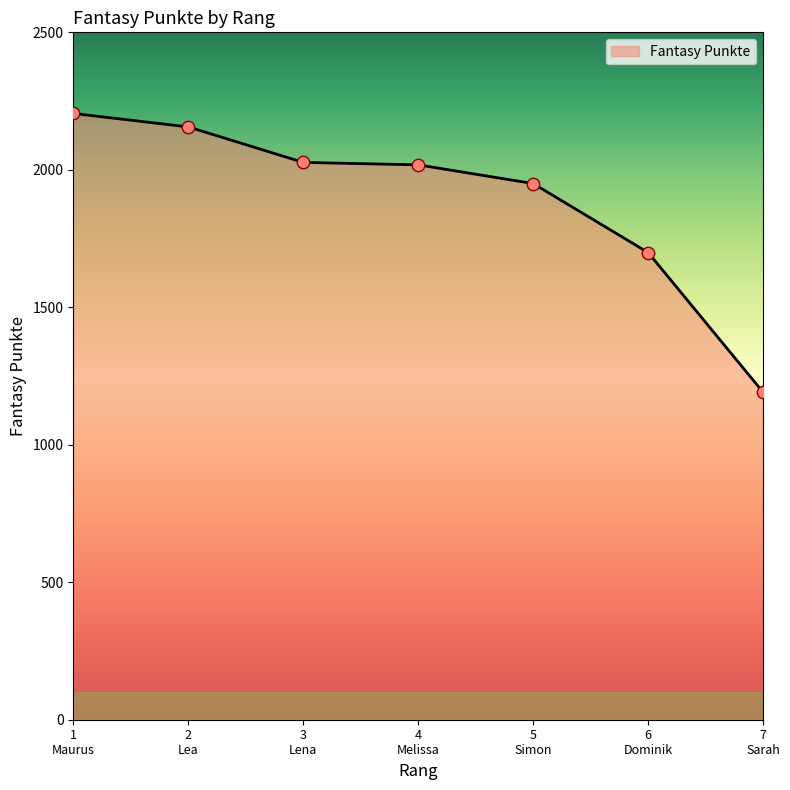

True or false: the data has more than 2 interior local peaks.

False